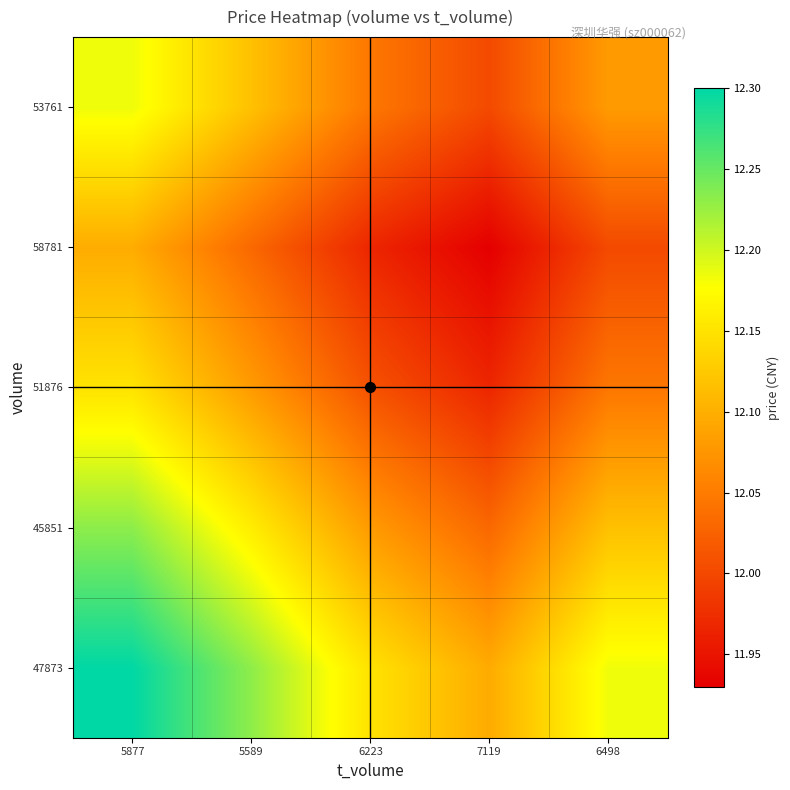

How many categories are shown in the chart?

5